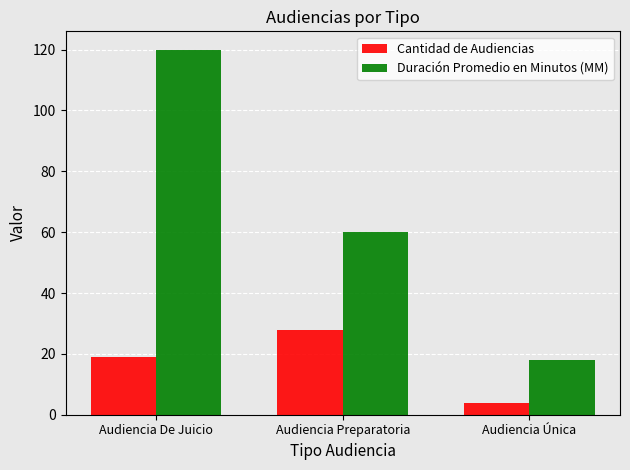

Reading left to right, transcribe all the data shown in this chart.

Cantidad de Audiencias: Audiencia De Juicio=19	Audiencia Preparatoria=28	Audiencia Única=4
Duración Promedio en Minutos (MM): Audiencia De Juicio=120	Audiencia Preparatoria=60	Audiencia Única=18